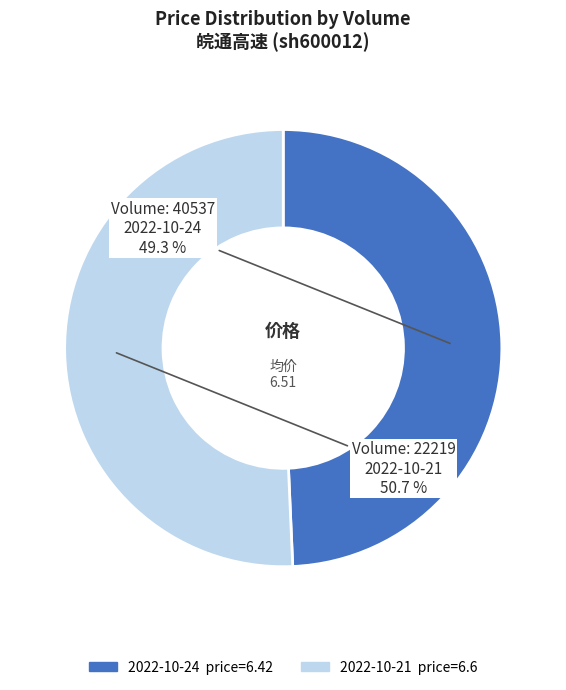

Approximately how many times larger is the value at 2022-10-21 price=6.6 compared to 2022-10-24 price=6.42?

1.0